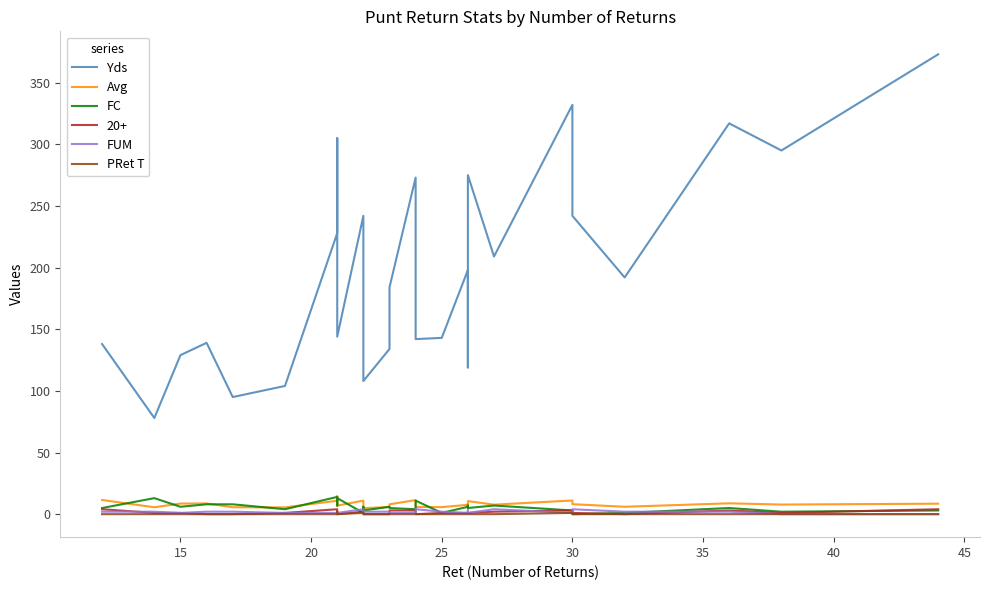

After their last crossing, which series has the higher values: FC or Avg?

Avg